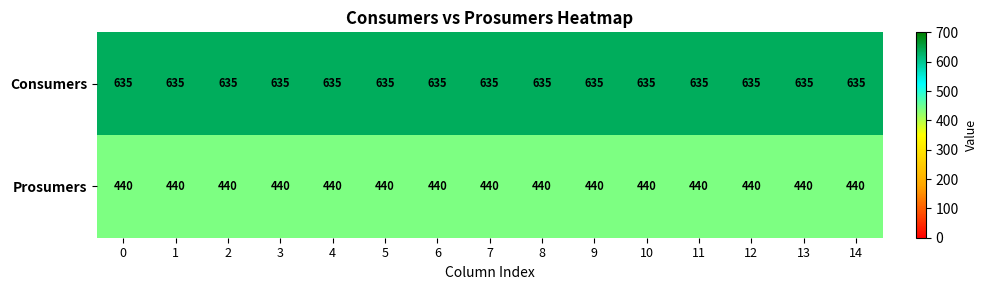

The Prosumers series shows 625 at 6. True or false?

False